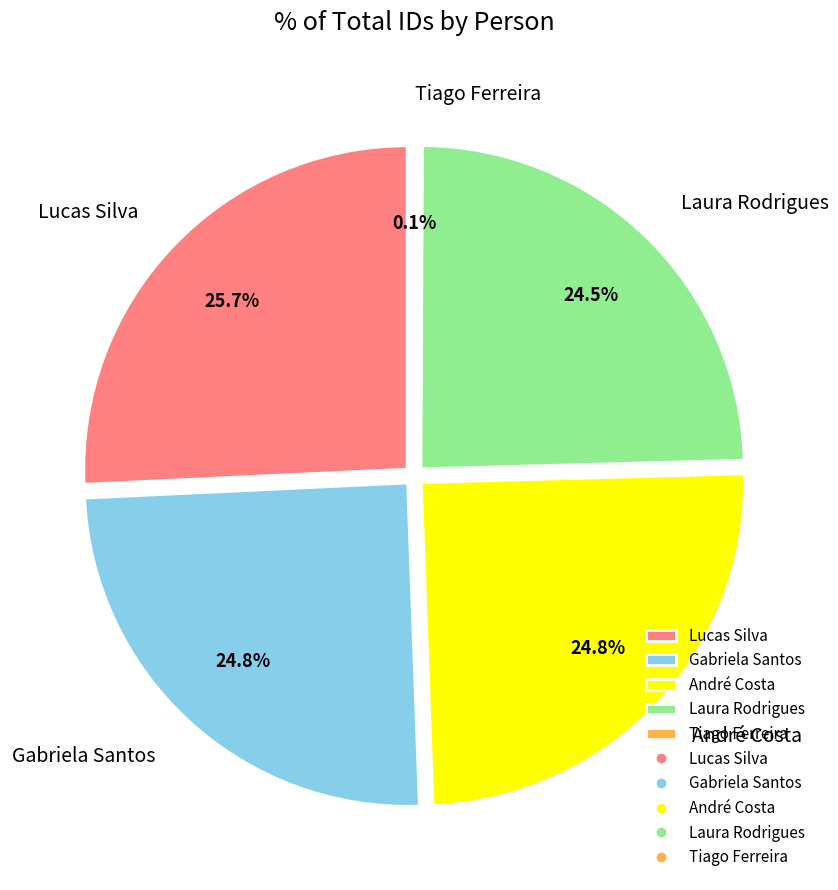

Does any single category account for the majority?

No